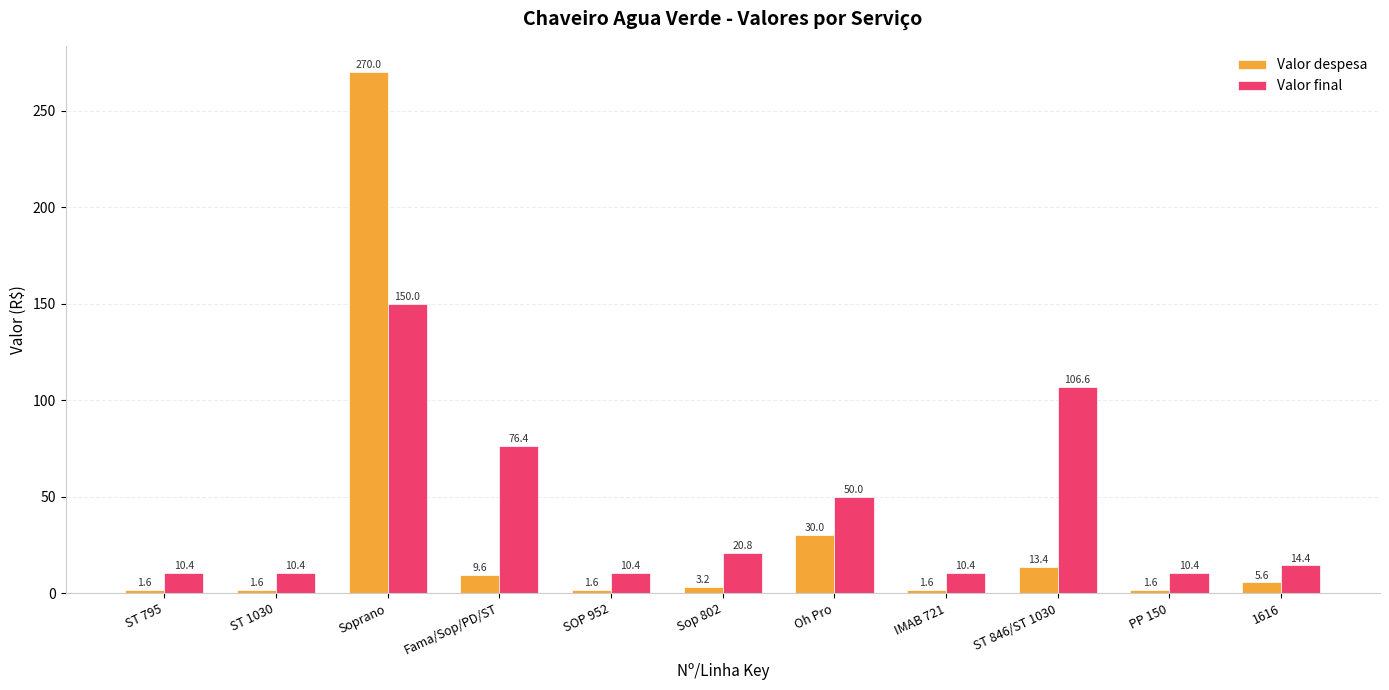

At which label does Valor despesa first exceed 3?

Soprano